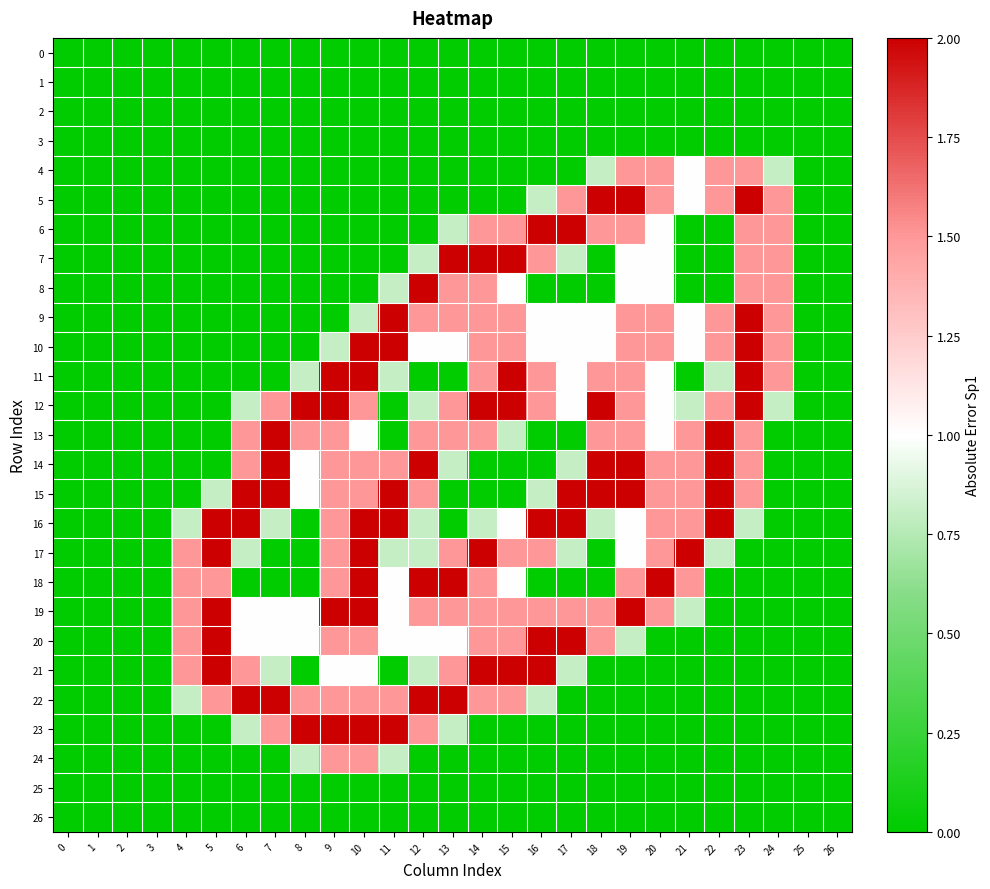

Between 6 and 9, which is larger?

6